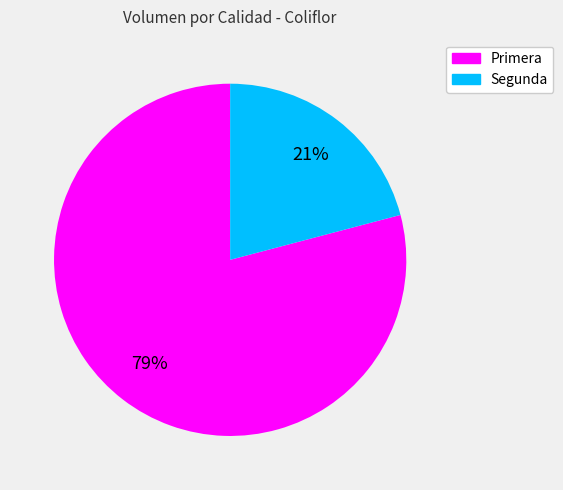

Combined, do Primera and Segunda account for over 50%?

Yes